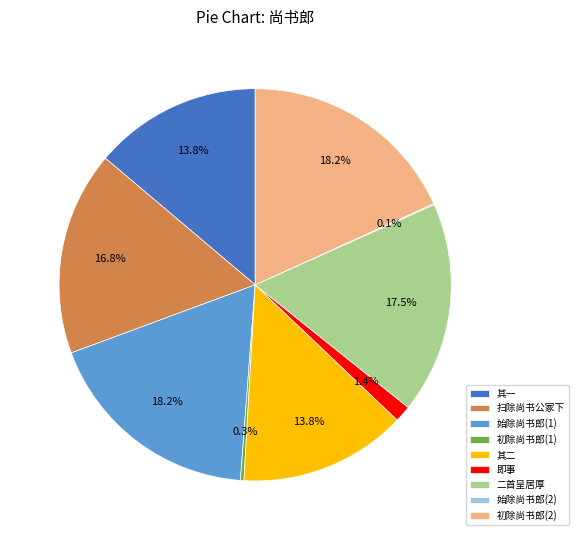

What portion of the pie excludes 即事?

98.6%